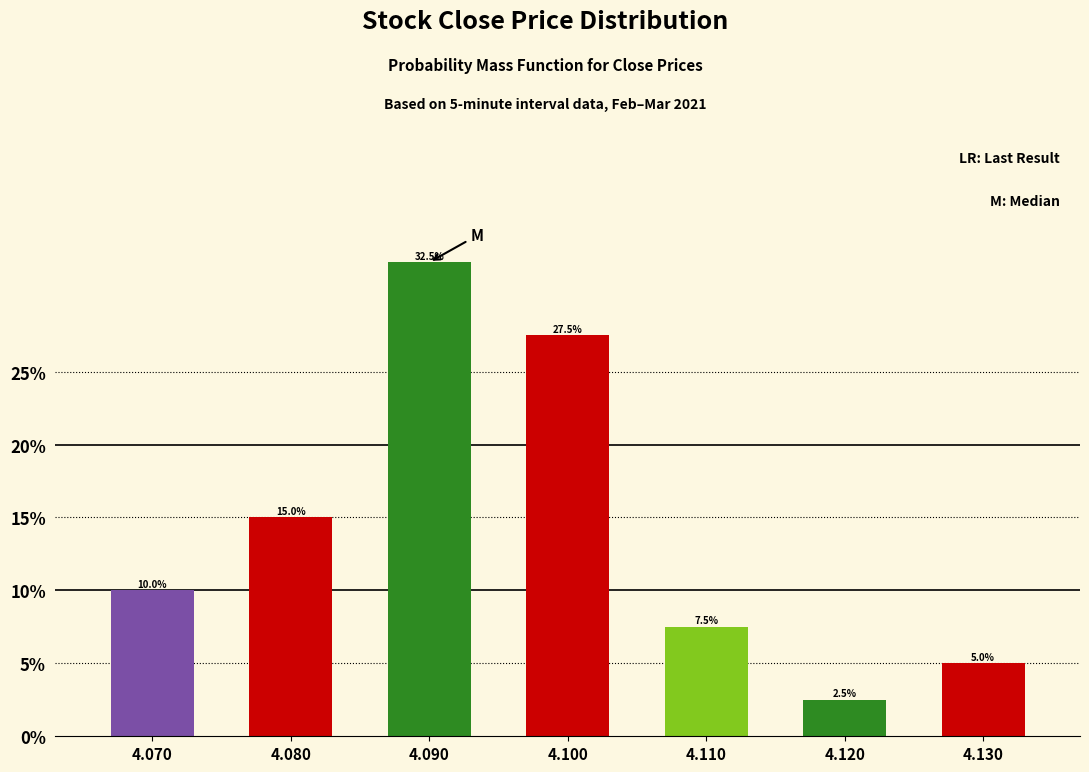

Reading left to right, transcribe all the data shown in this chart.

10.0	15.0	32.5	27.5	7.5	2.5	5.0